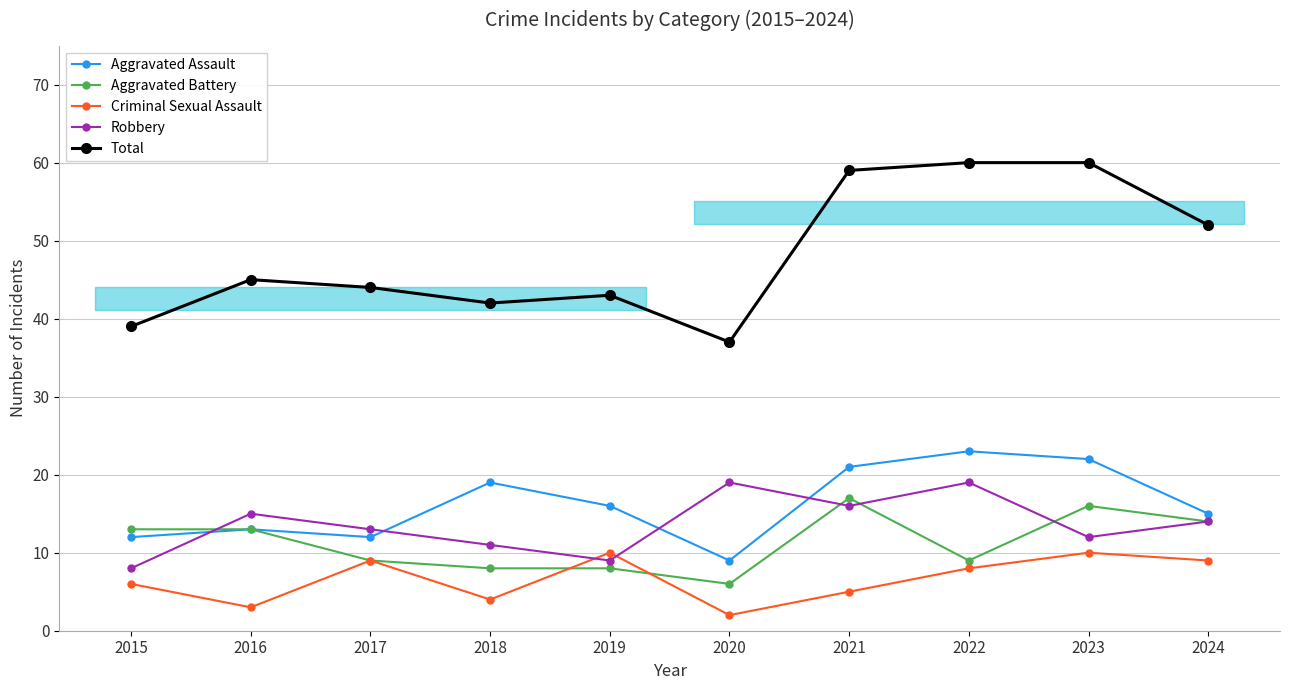

The value of Robbery at 2015 is 8. True or false?

True